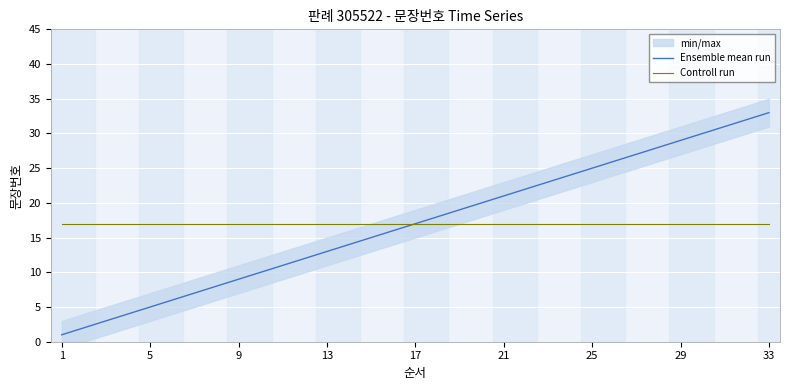

The value of Controll run at 9 is 25. True or false?

False